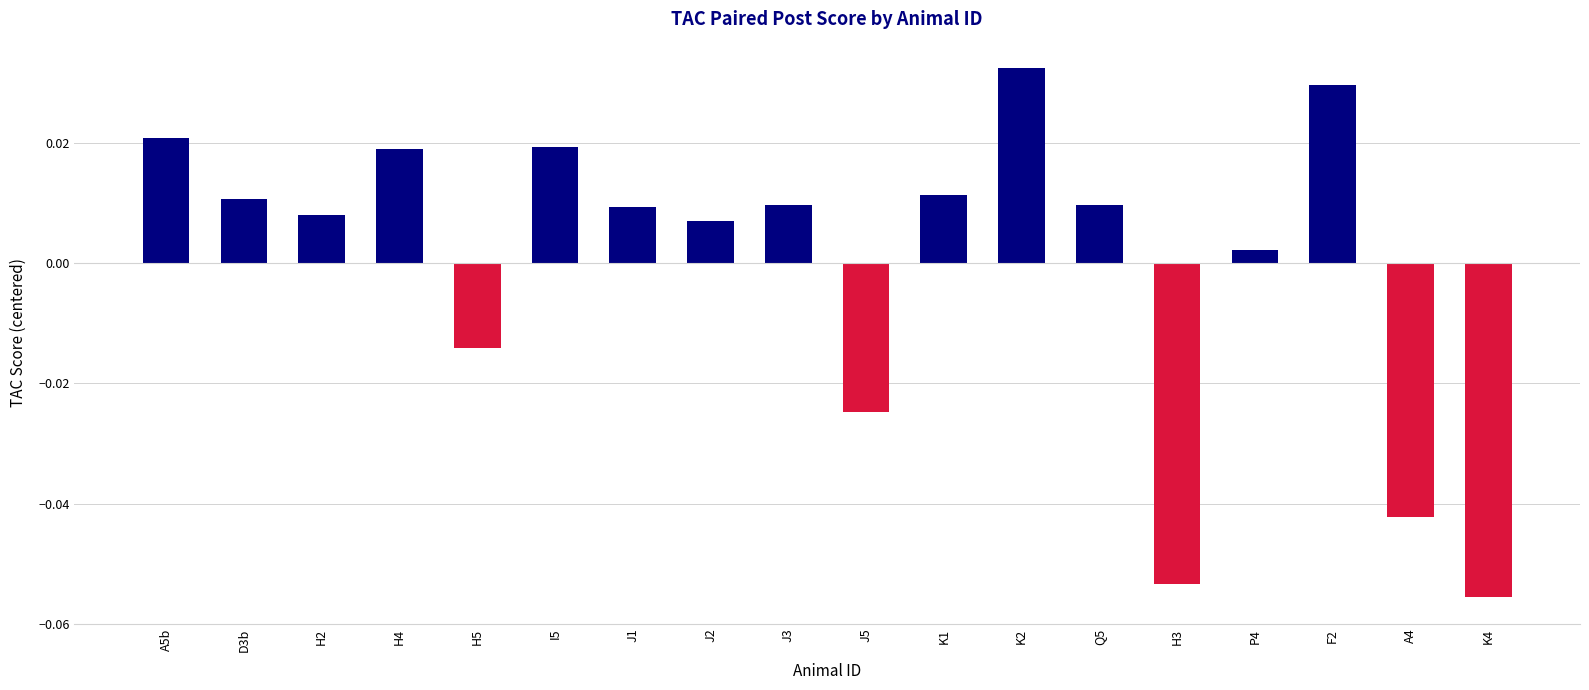

The chart shows a value of -0.0 at K4. True or false?

False